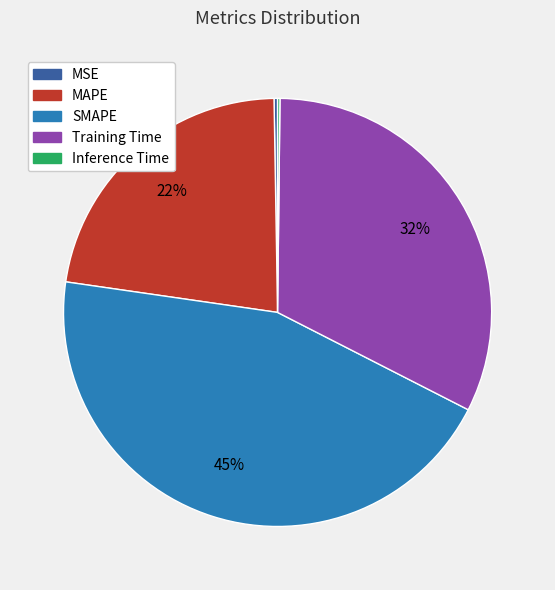

To the nearest percent, what is the combined percentage of Training Time and MAPE?

55%